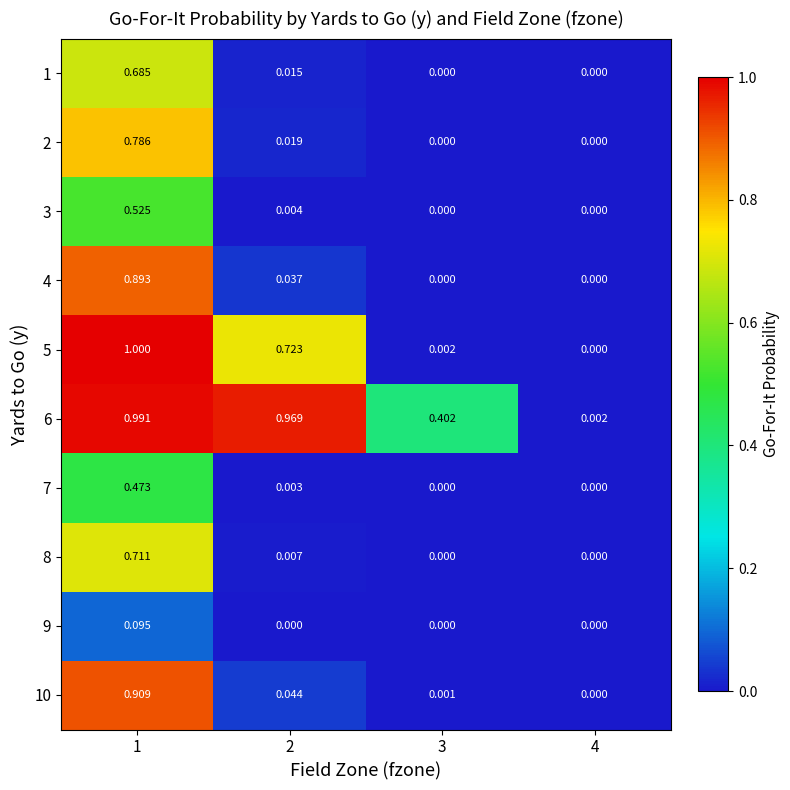

What is the total value across all series at 2?

1.8